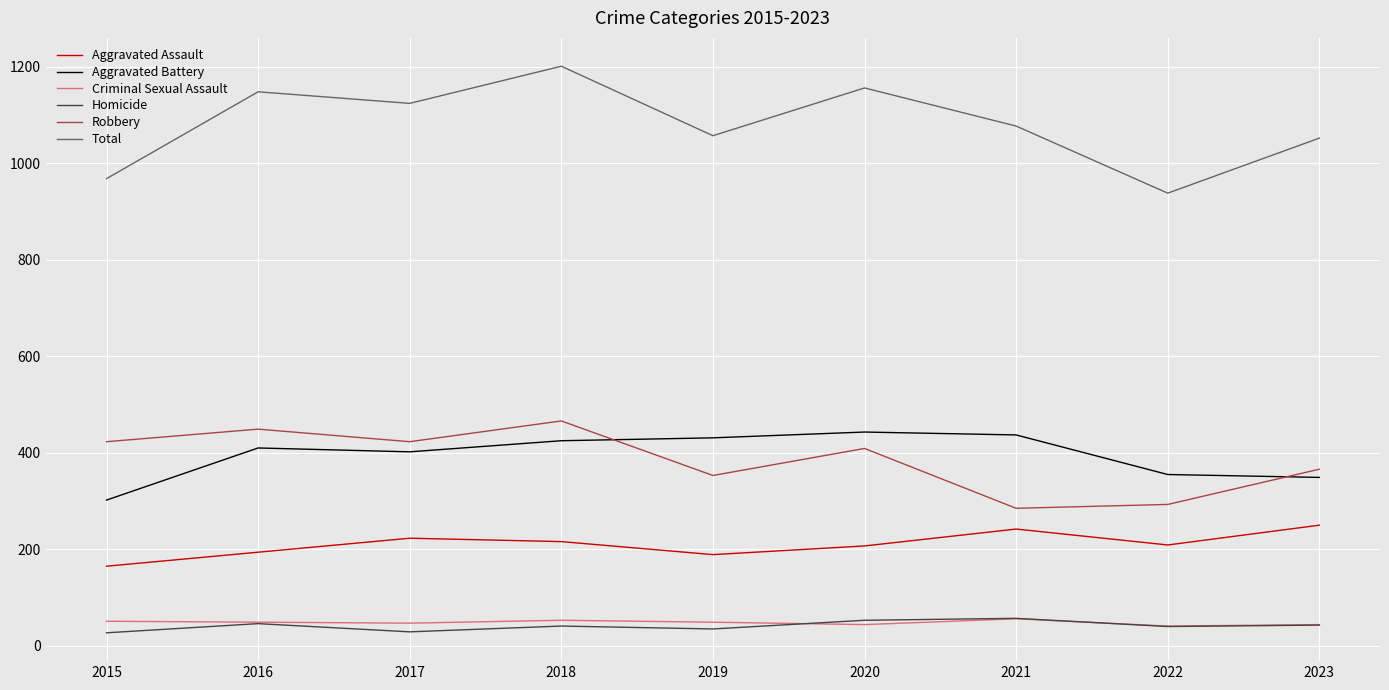

Does the chart display data point markers on the line(s)?

No